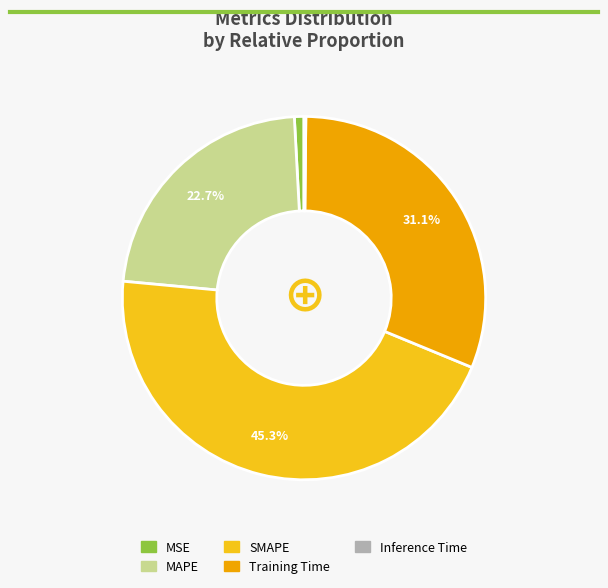

Which category has the biggest portion of the pie?

SMAPE